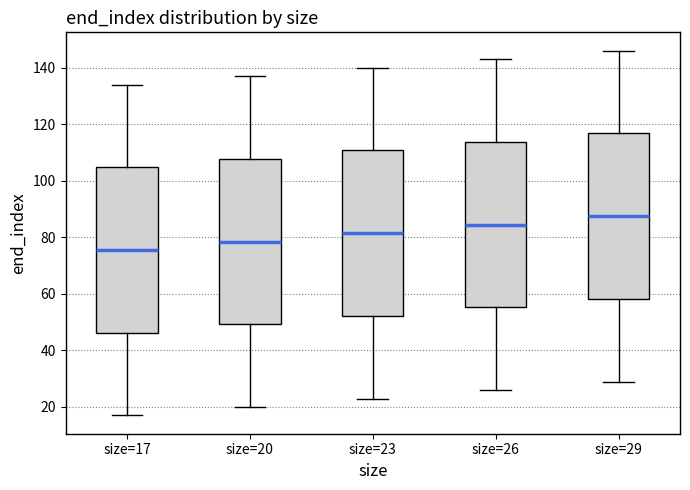

Which box has the lowest median line?

size=17